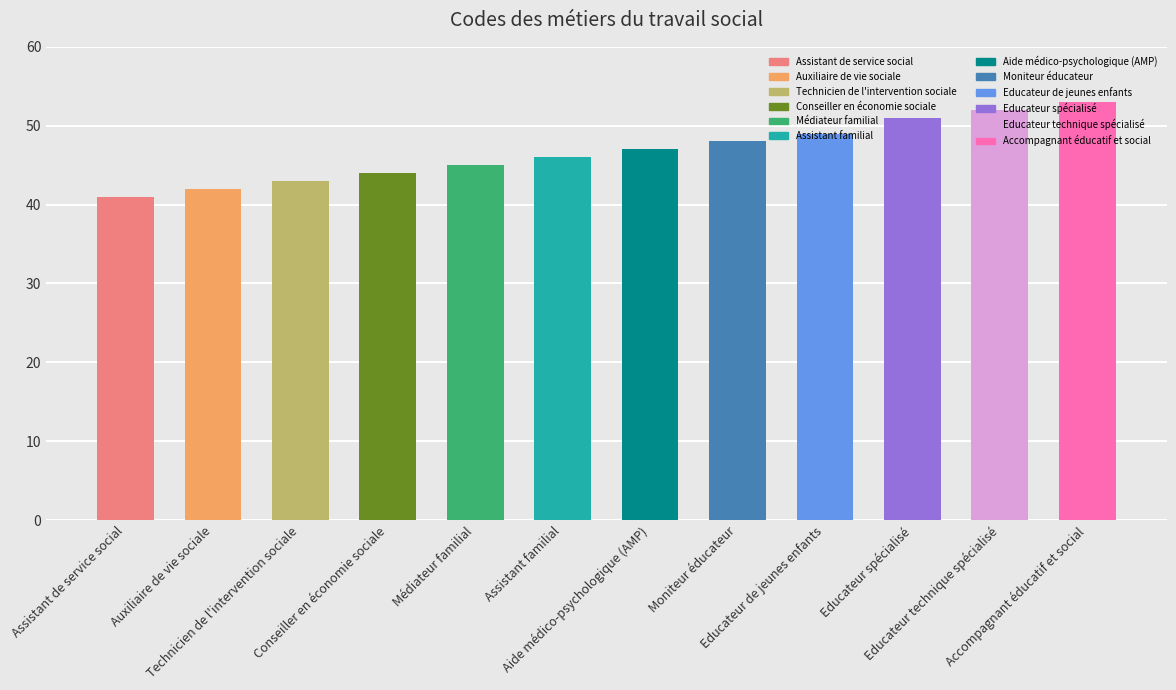

At which category does the chart reach its peak across all series?

Accompagnant éducatif et social